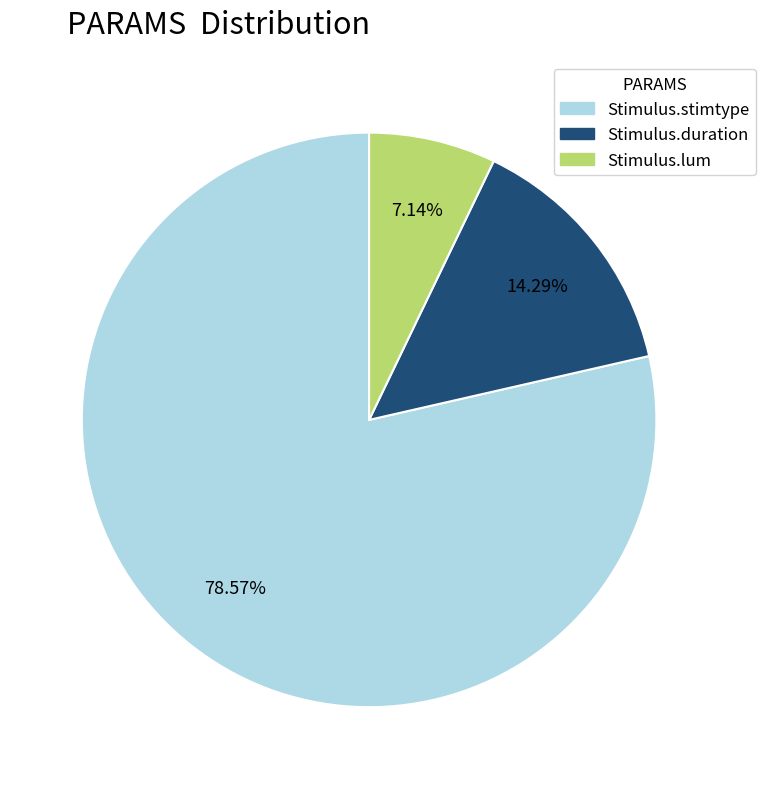

Is it true that Stimulus.duration is 27% of the pie?

False